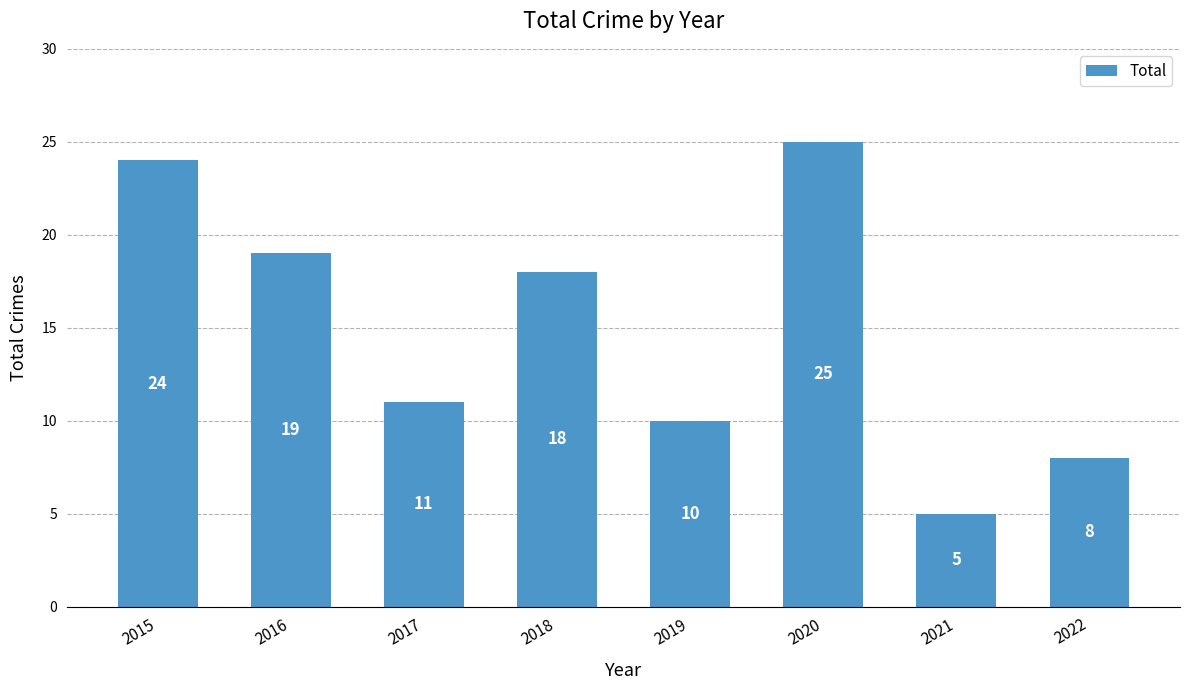

What is the minimum value shown in the chart?

5